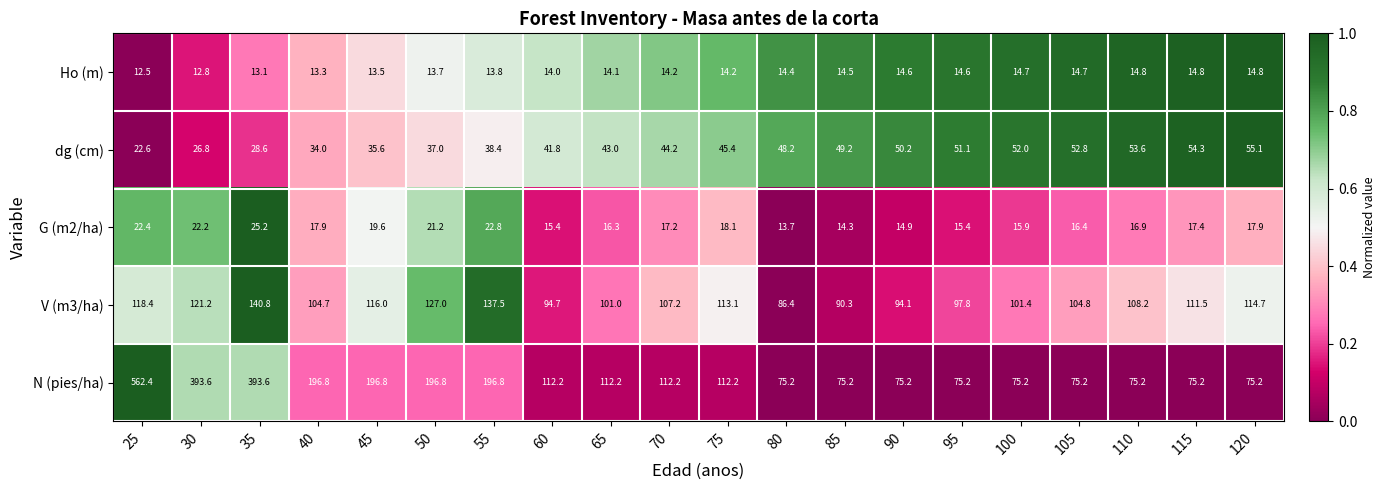

List the series in order of their peak value, lowest first.

Ho (m), G (m2/ha), dg (cm), V (m3/ha), N (pies/ha)